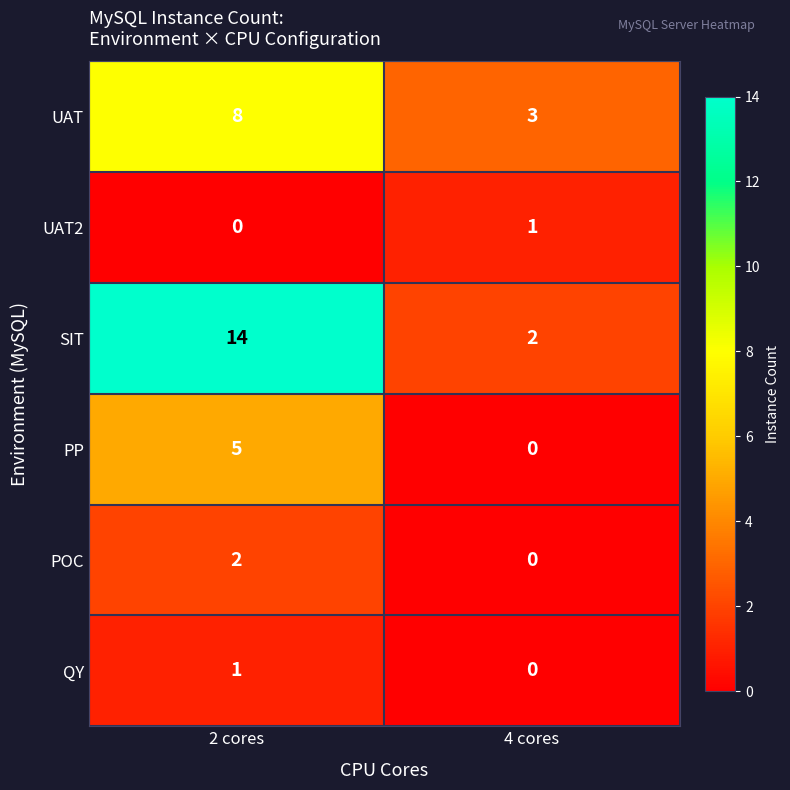

The POC series shows 0 at 4 cores. True or false?

True